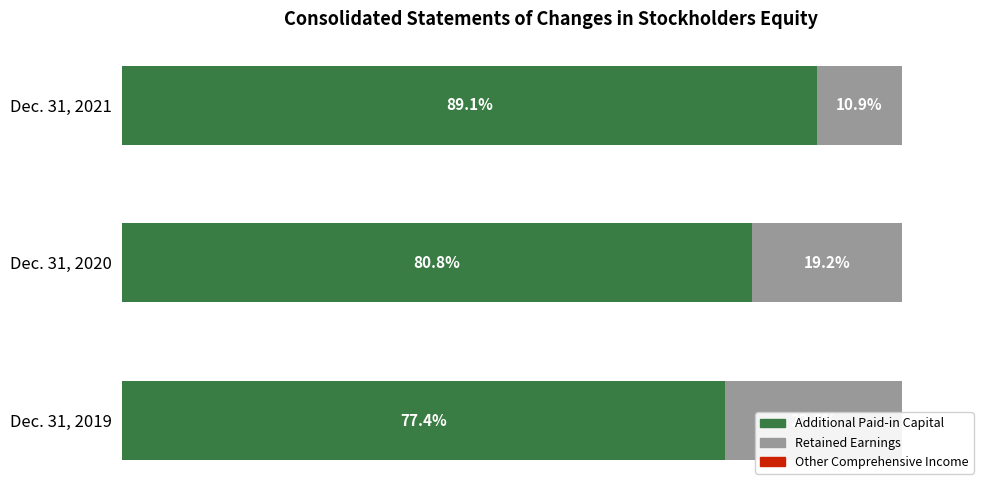

How many data points does each series have?

3